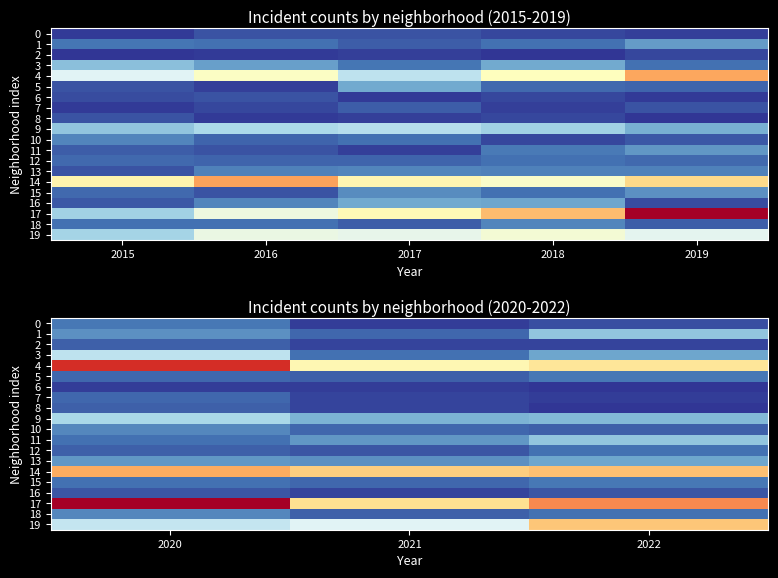

At 2021, list the series in order from smallest to largest.

0, 6, 2, 7, 8, 16, 12, 5, 18, 1, 10, 15, 3, 13, 11, 9, 19, 4, 17, 14